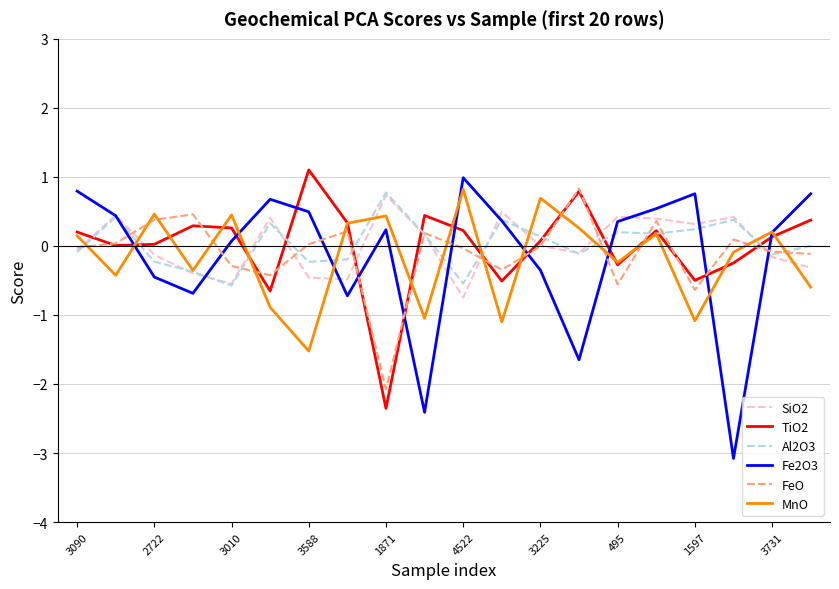

What is the minimum value for MnO?

-1.5